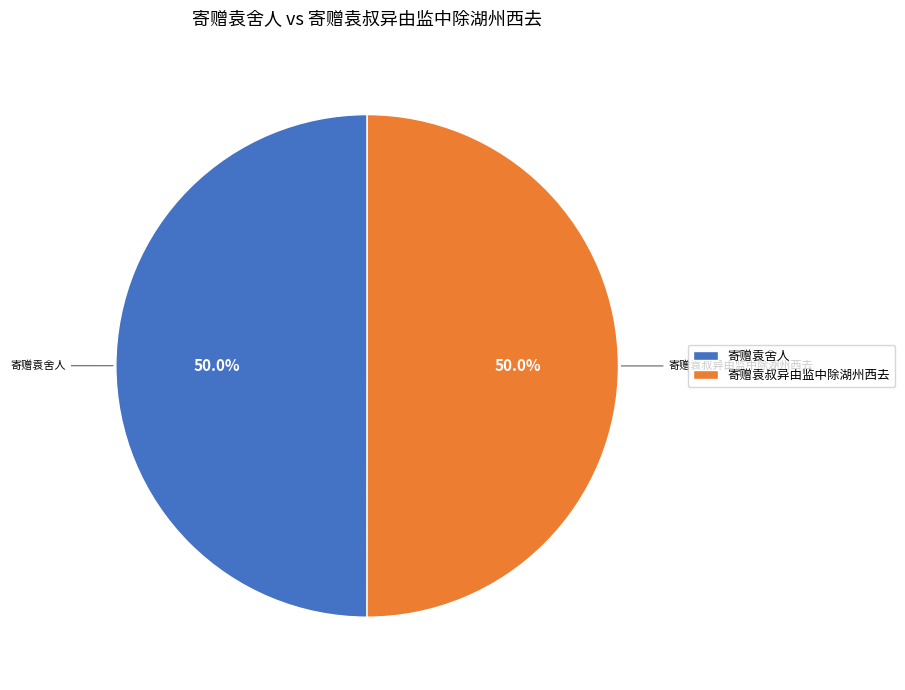

Do 寄赠袁叔异由监中除湖州西去 and 寄赠袁舍人 together represent more than half of the pie?

Yes